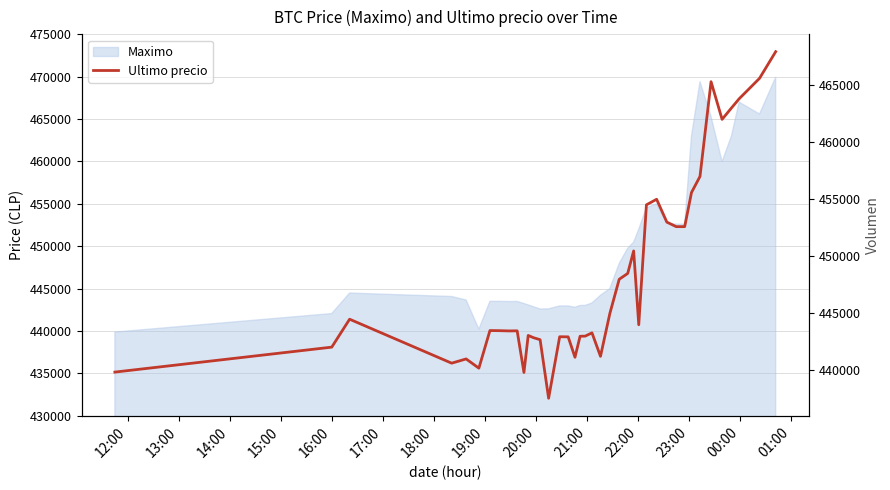

How many interior local valleys (lower than both neighbors) does the data have?

10